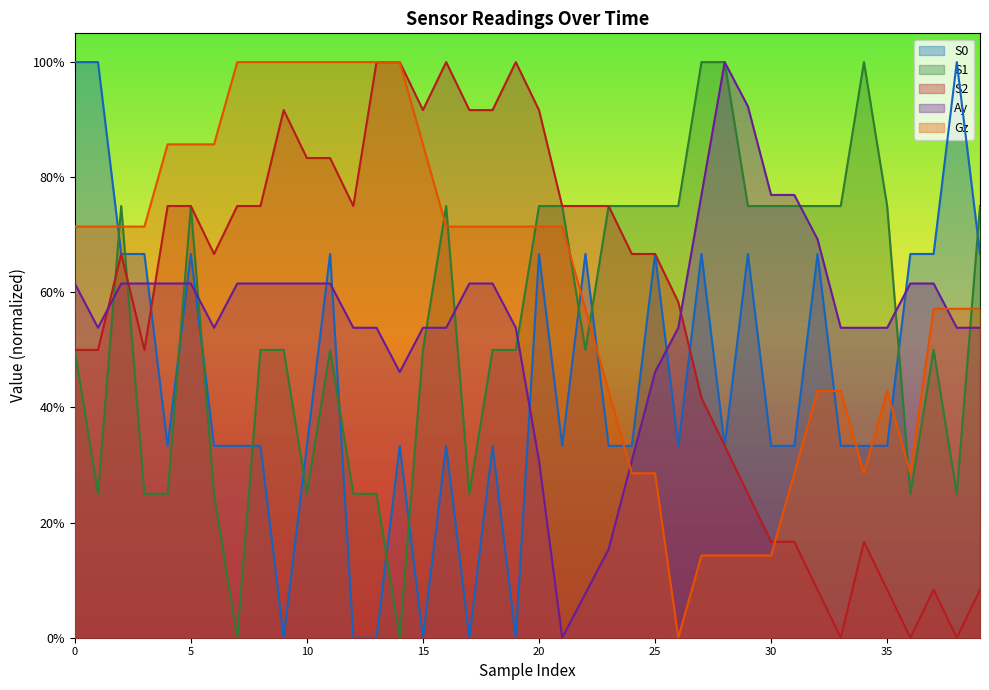

True or false: S1 and Gz intersect in this chart.

True